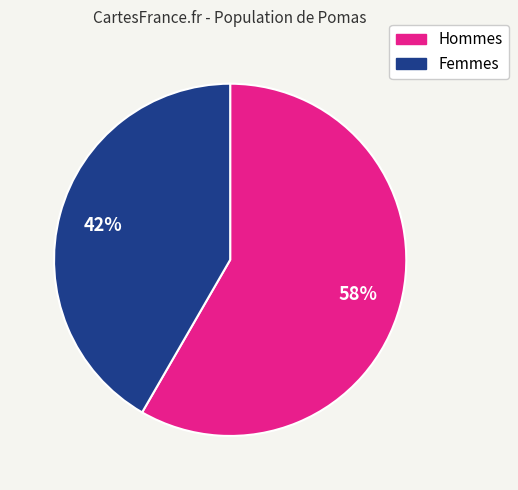

Does any single category account for the majority?

Yes